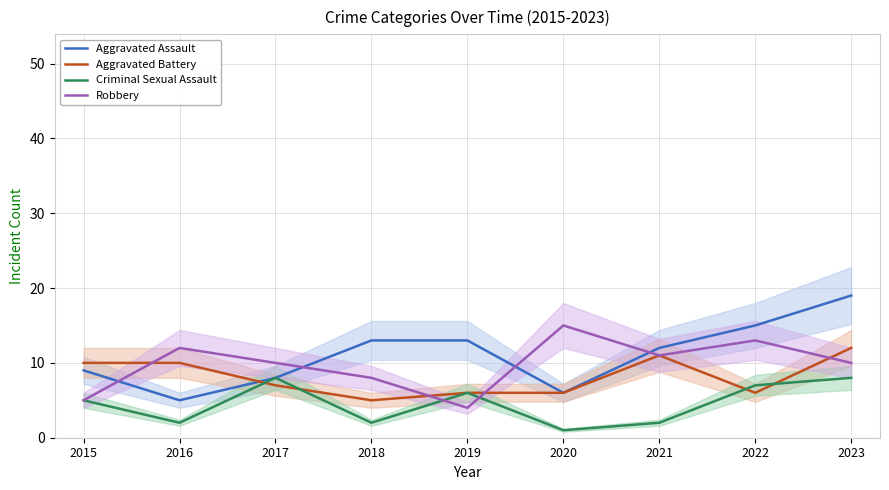

At how many categories does at least one series exceed 12?

5